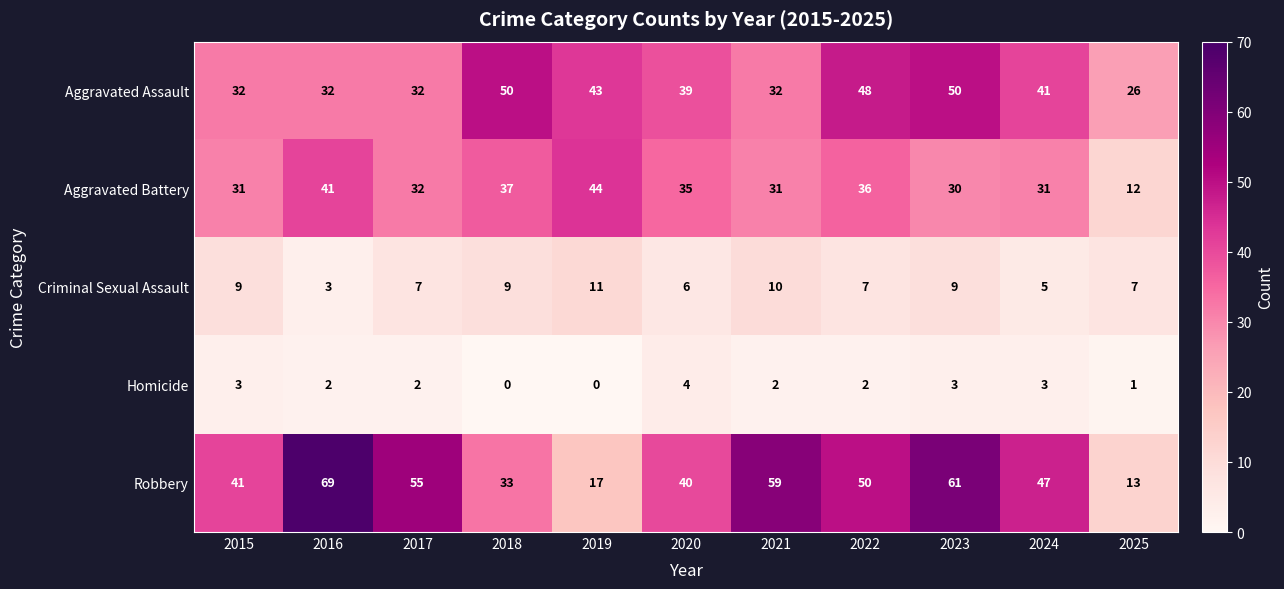

List the series in order of their peak value, highest first.

Robbery, Aggravated Assault, Aggravated Battery, Criminal Sexual Assault, Homicide